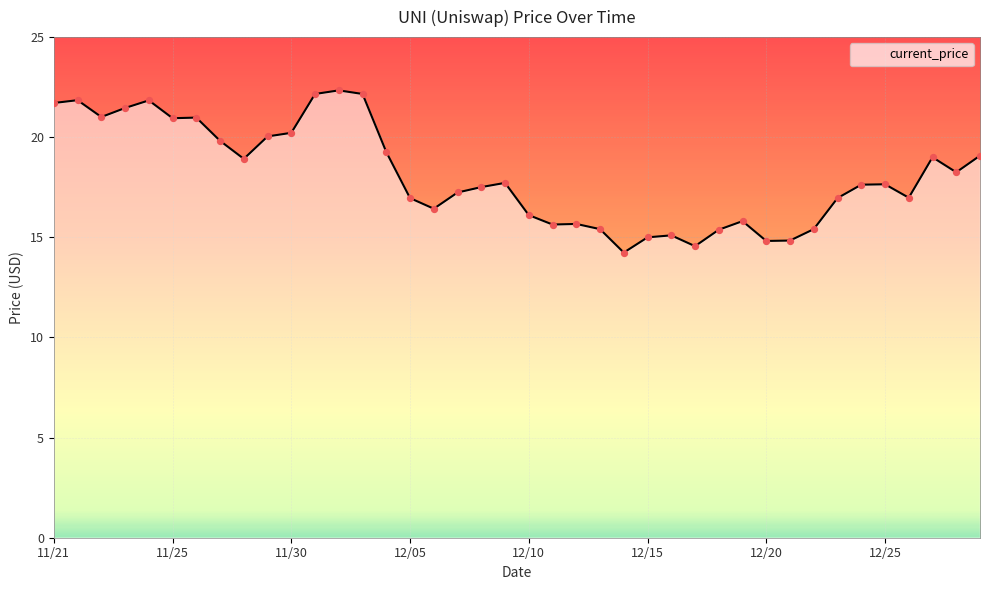

What is the minimum value shown in the chart?

14.2